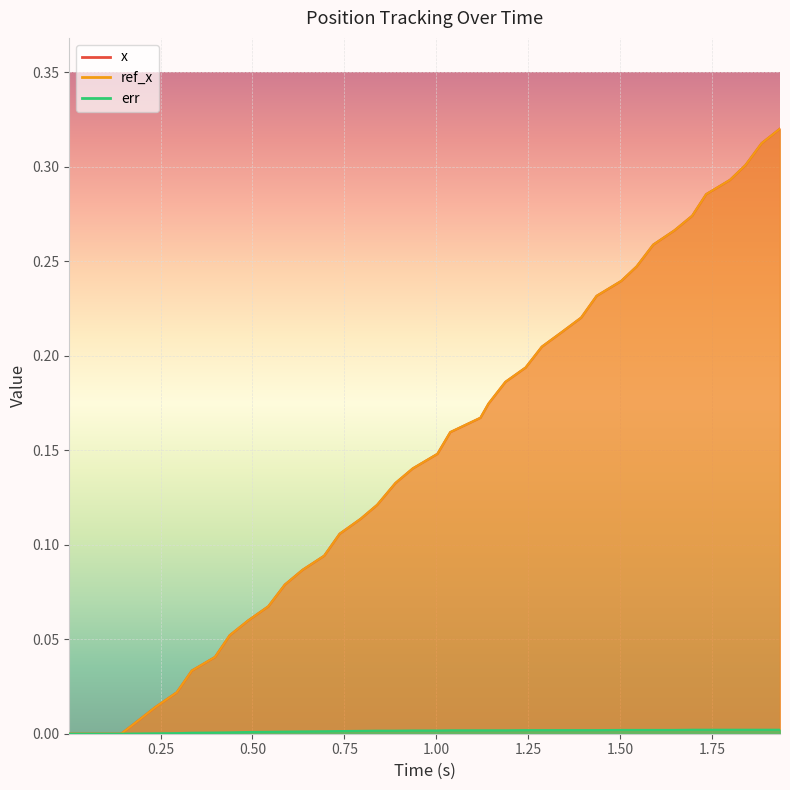

How many values in the ref_x series exceed 0?

36